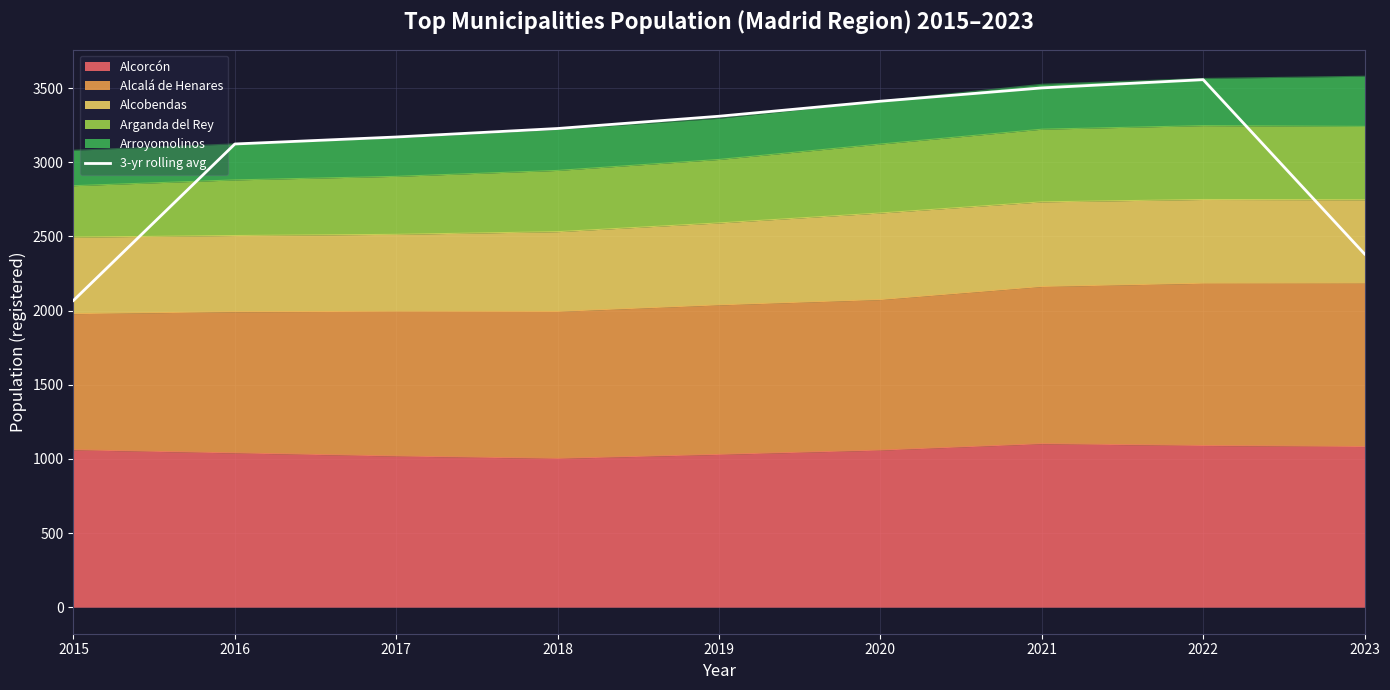

Rank the categories by value from lowest to highest.

2015, 2023, 2016, 2017, 2018, 2019, 2020, 2021, 2022